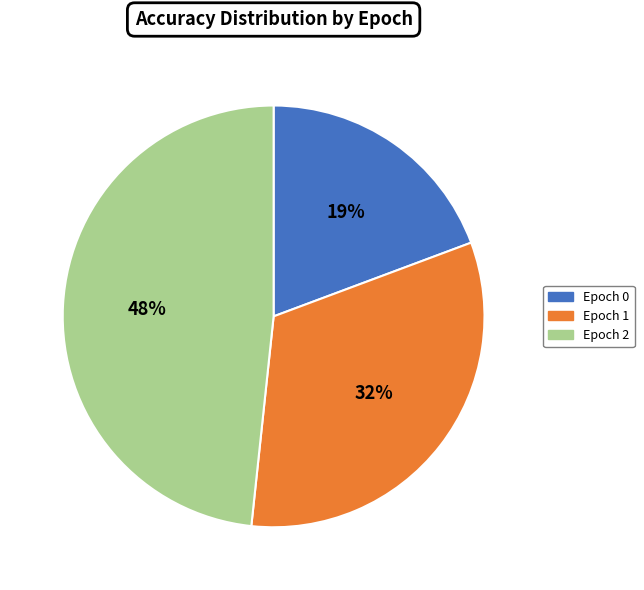

To the nearest percent, what is the difference between the largest and smallest slice percentages?

29%